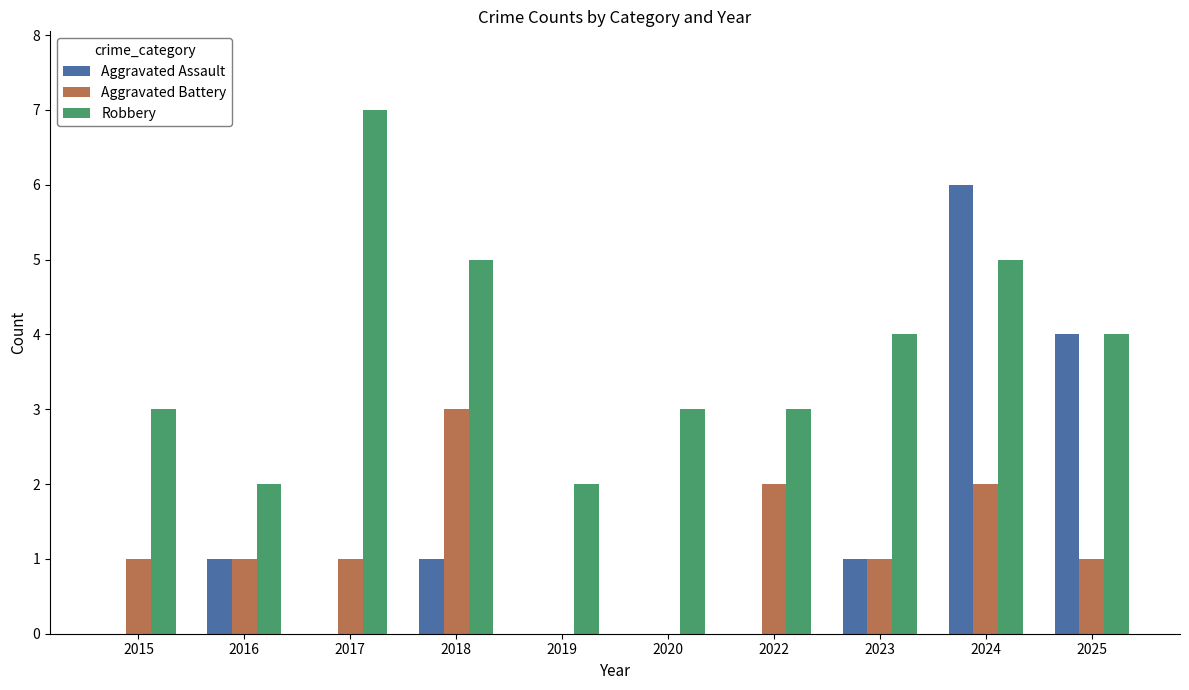

Reading right to left, list all the values displayed in this chart.

Aggravated Assault: 4	6	1	0	0	0	1	0	1	0
Aggravated Battery: 1	2	1	2	0	0	3	1	1	1
Robbery: 4	5	4	3	3	2	5	7	2	3